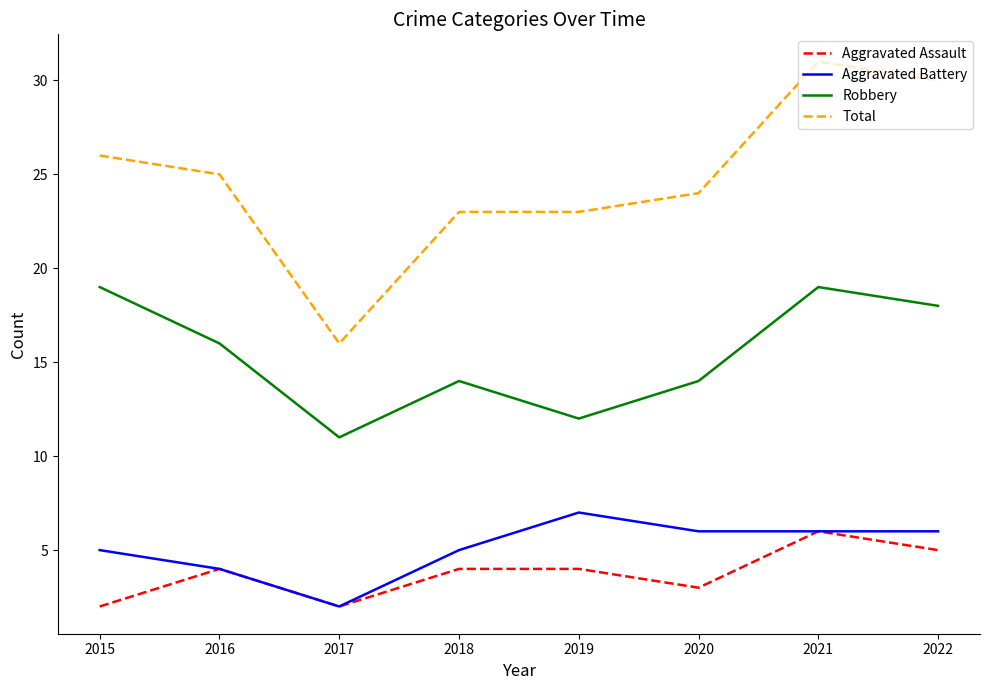

True or false: Robbery has more than 2 interior local peaks.

False